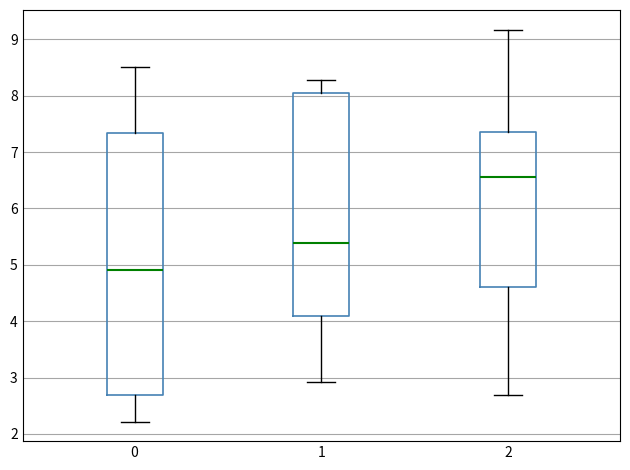

Which box's median line is the highest?

2